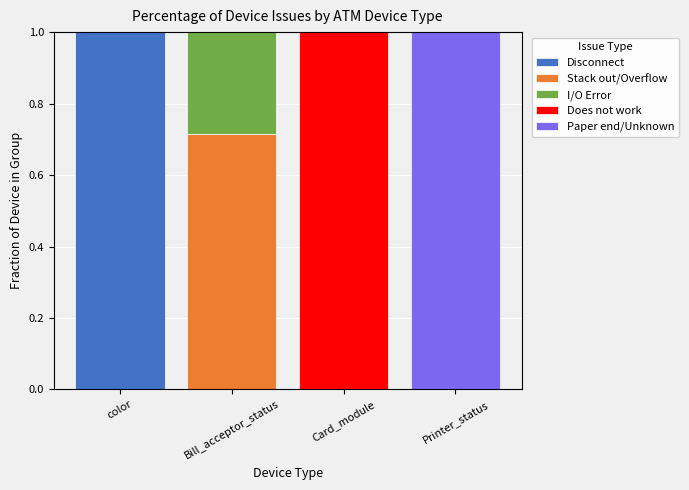

What is the total value across all series at Bill_acceptor_status?

1.0